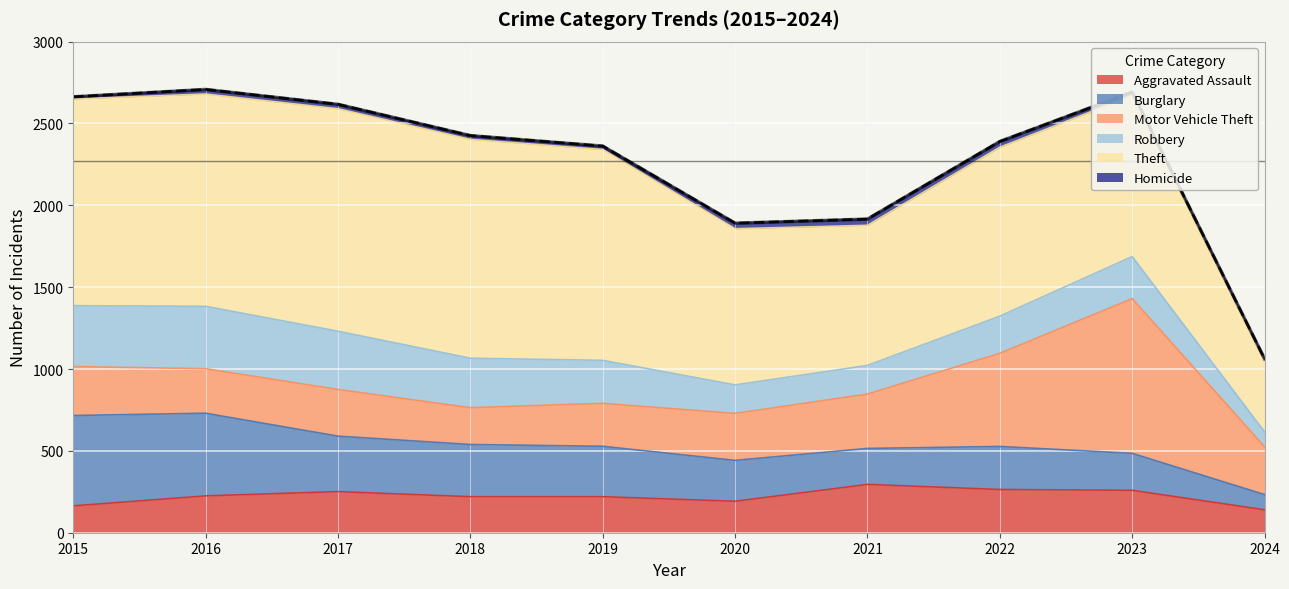

True or false: Robbery has a value of 287 at 2020.

False